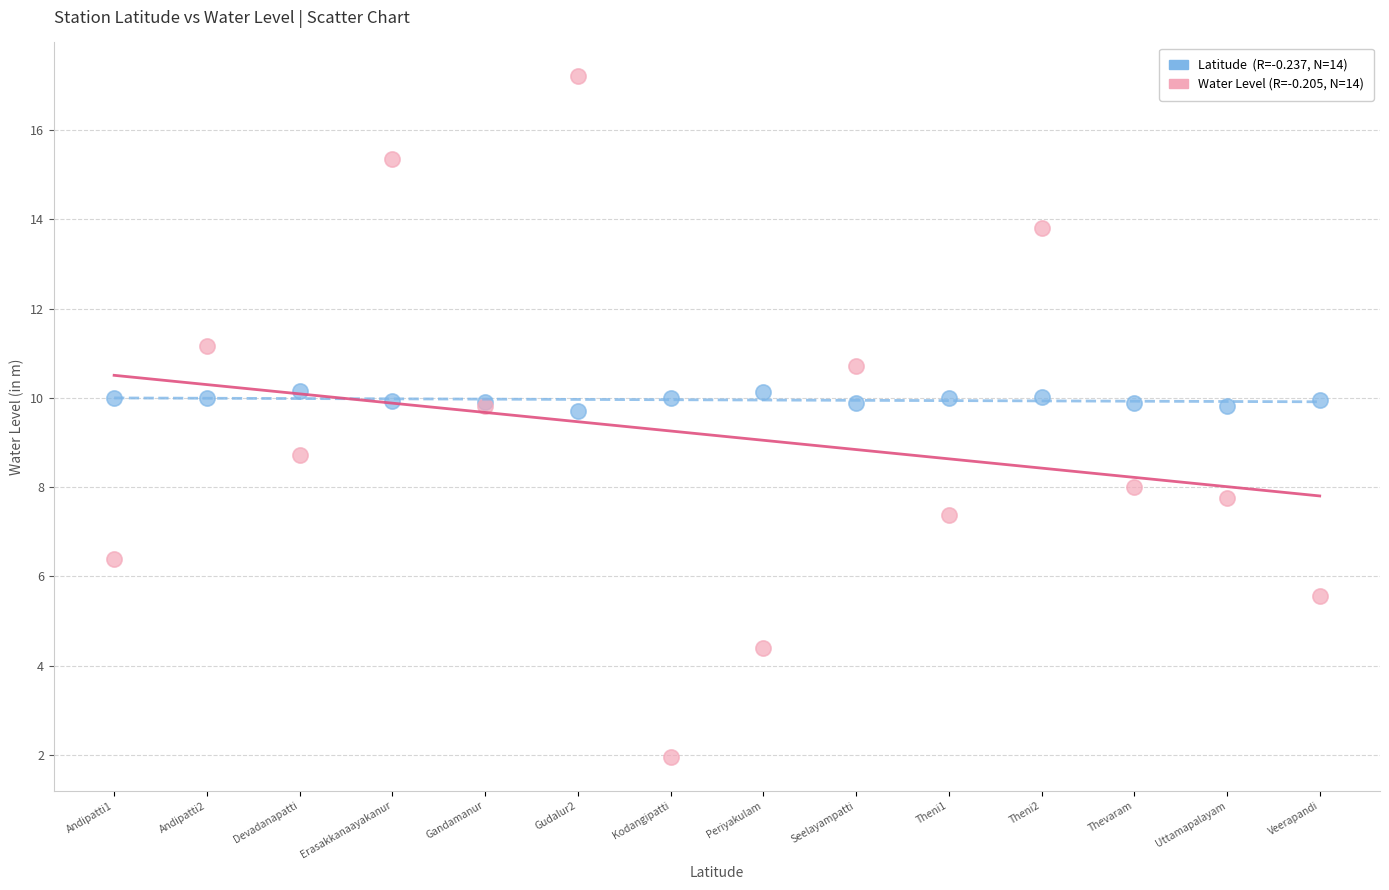

Across all series, what Y value is closest to 9?

8.7